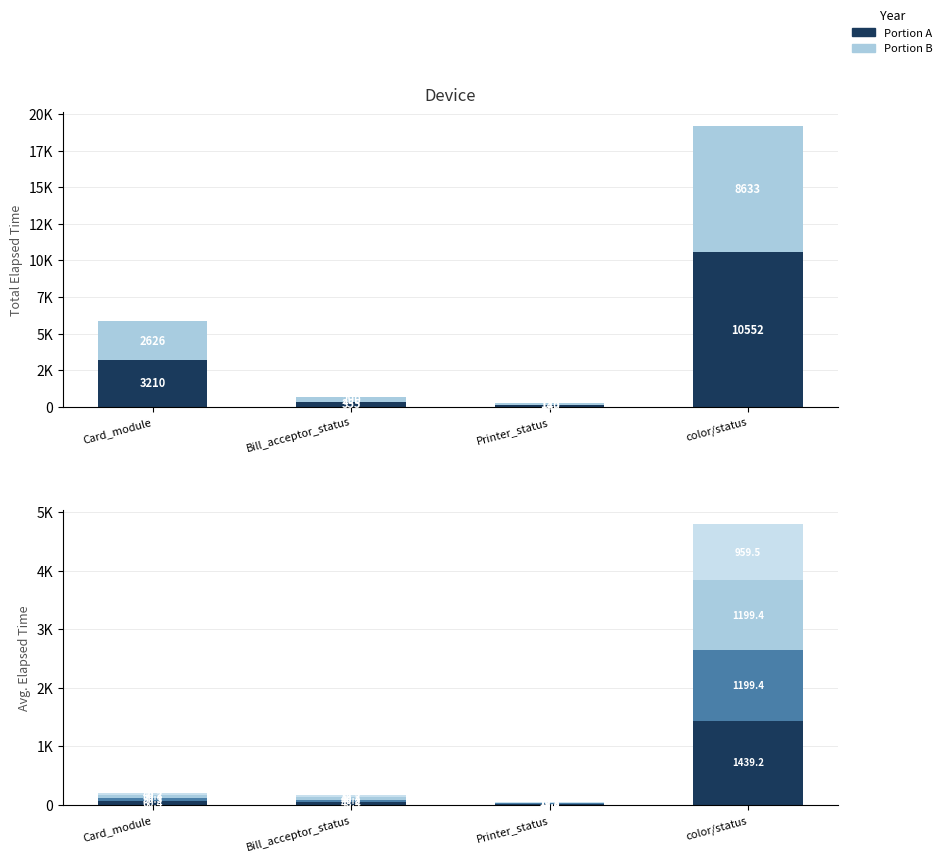

What is the difference between the Layer 4 values at Bill_acceptor_status and Printer_status?

22.1